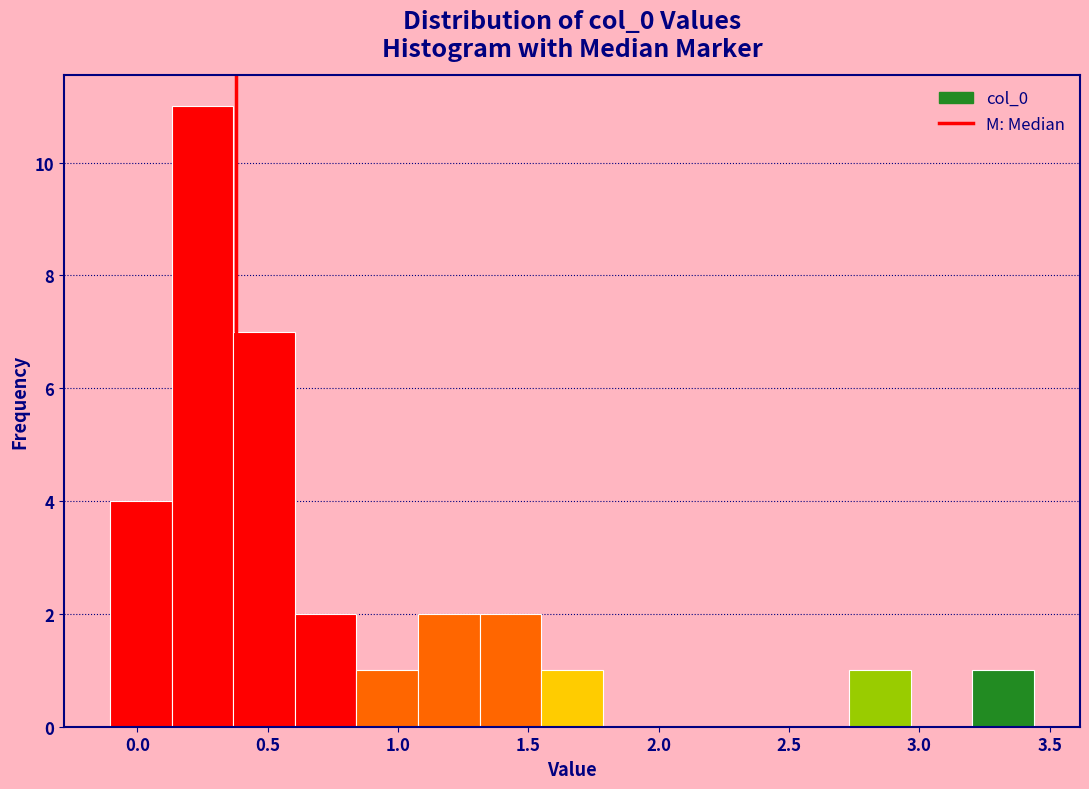

Reading left to right, list every bar in this chart as the range it spans on the x-axis followed by its height. Neither the bar edges nor the heights are printed on the chart, so give them approximately, as read against the axes.

-0.10 to 0.15: 4
0.15 to 0.35: 11
0.35 to 0.60: 7
0.60 to 0.85: 2
0.85 to 1.10: 1
1.10 to 1.30: 2
1.30 to 1.55: 2
1.55 to 1.80: 1
1.80 to 2.00: 0
2.00 to 2.25: 0
2.25 to 2.50: 0
2.50 to 2.75: 0
2.75 to 2.95: 1
2.95 to 3.20: 0
3.20 to 3.45: 1